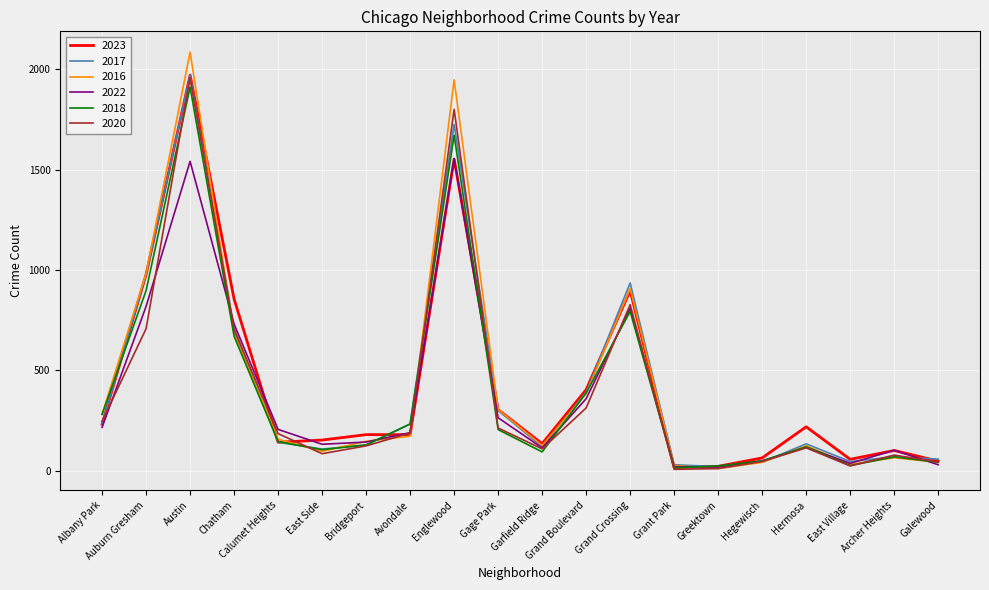

At which category is the sum across all series the highest?

Austin